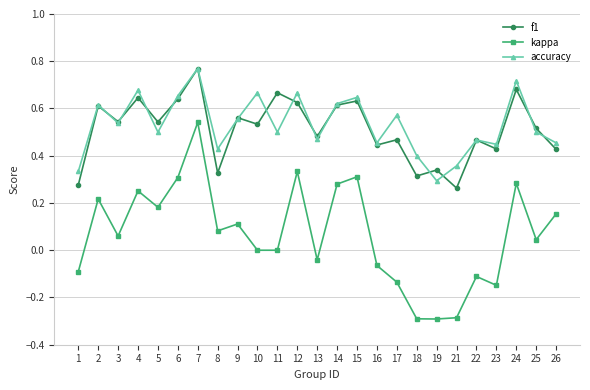

Is it true that f1 equals 0.6 at 6?

True